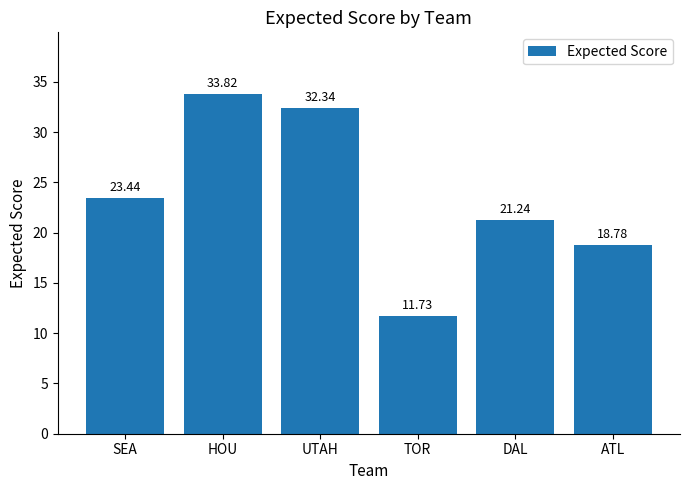

The value at UTAH is 18.6. True or false?

False